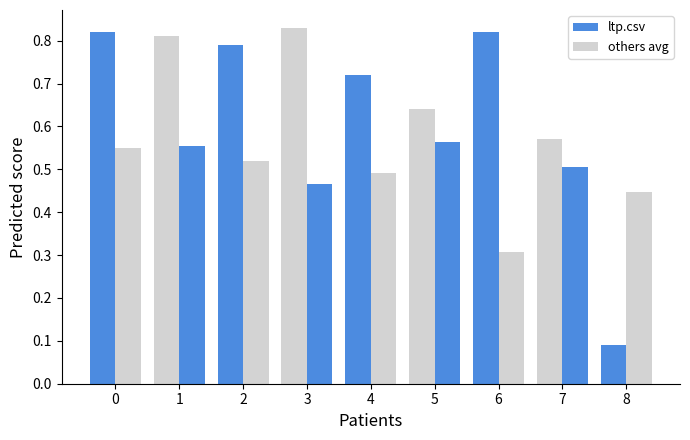

Reading left to right, extract all data points from this chart.

ltp.csv: 0=0.8	1=0.8	2=0.8	3=0.8	4=0.7	5=0.6	6=0.8	7=0.6	8=0.1
others avg: 0=0.6	1=0.6	2=0.5	3=0.5	4=0.5	5=0.6	6=0.3	7=0.5	8=0.4